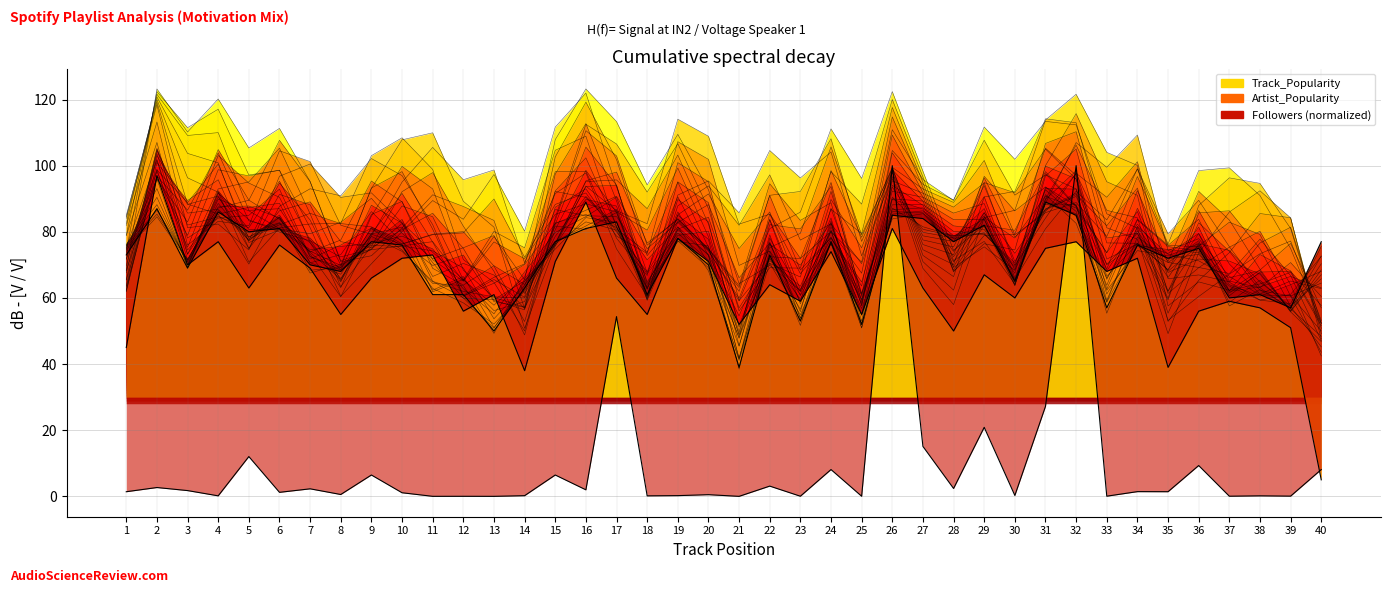

At 23, list the series in order from smallest to largest.

Followers, Artist_Popularity, Track_Popularity